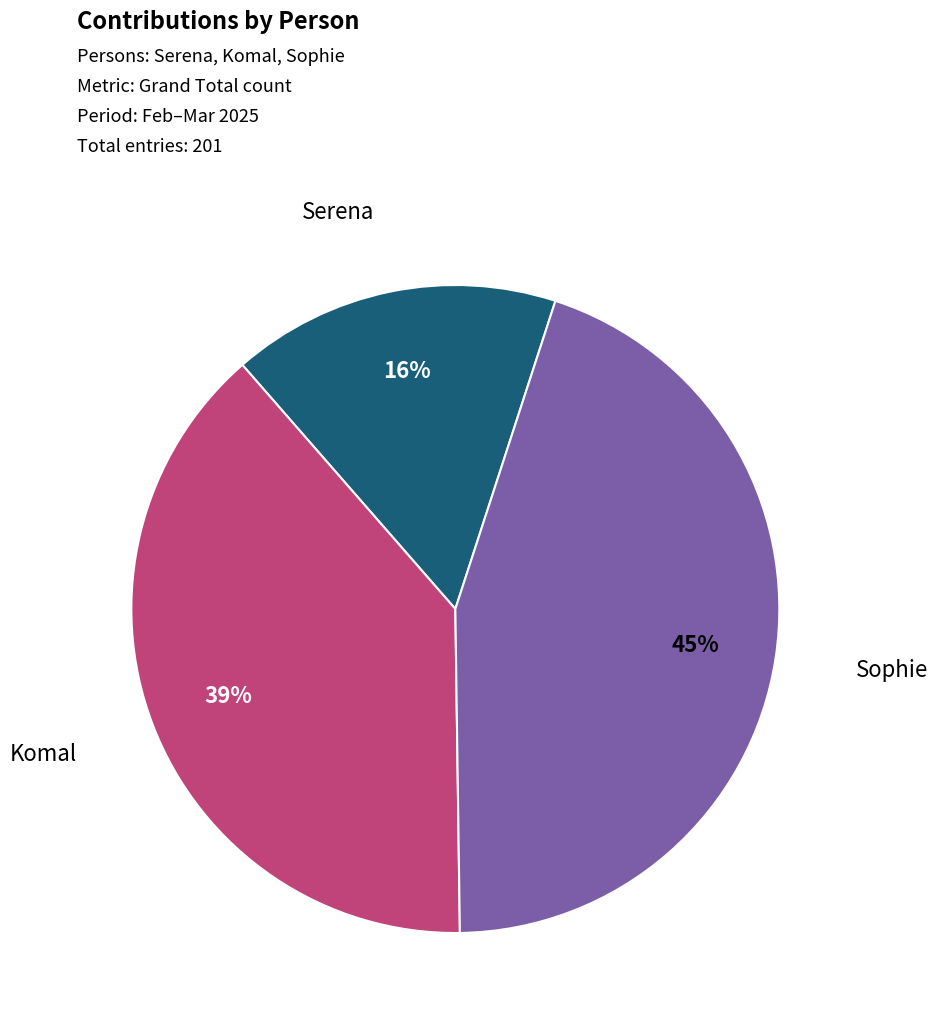

Is there a majority slice in this chart?

No